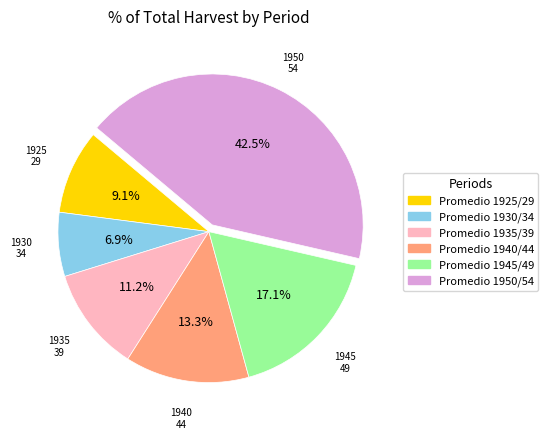

Is Promedio 1950/54 the majority of the pie?

No